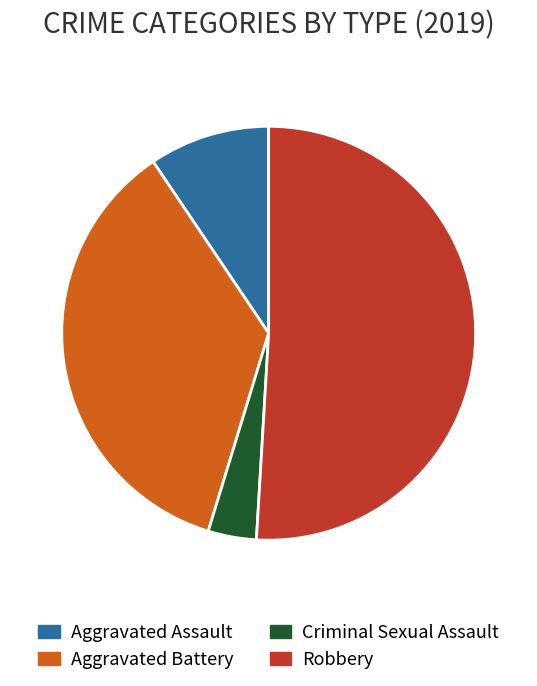

What is the ratio of the value at Aggravated Assault to the value at Criminal Sexual Assault?

2.5